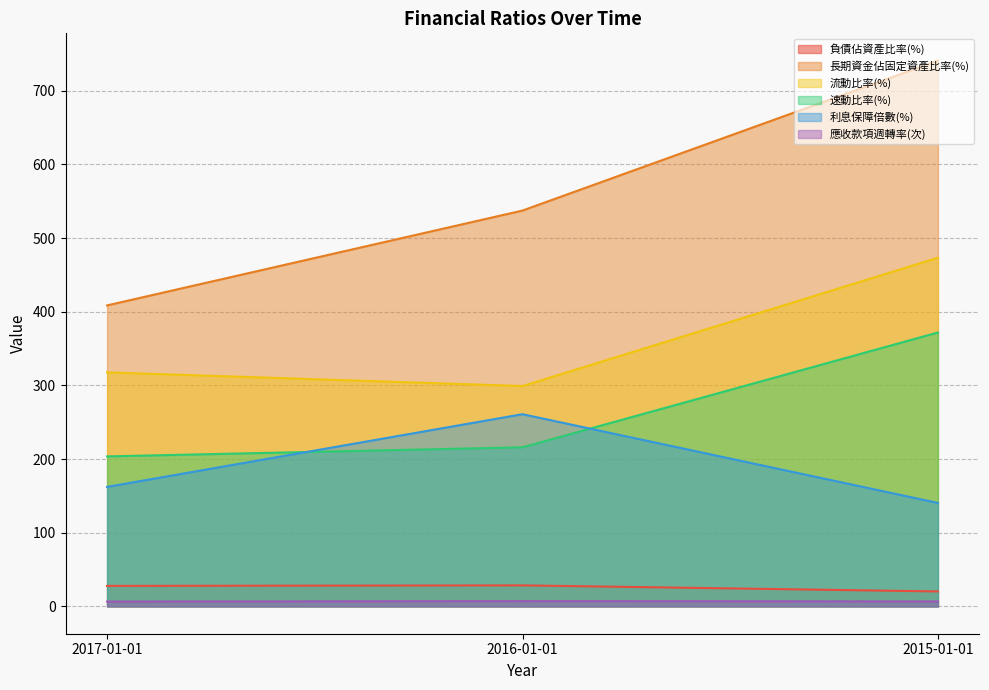

How many data points in 速動比率(%) are above 216?

2